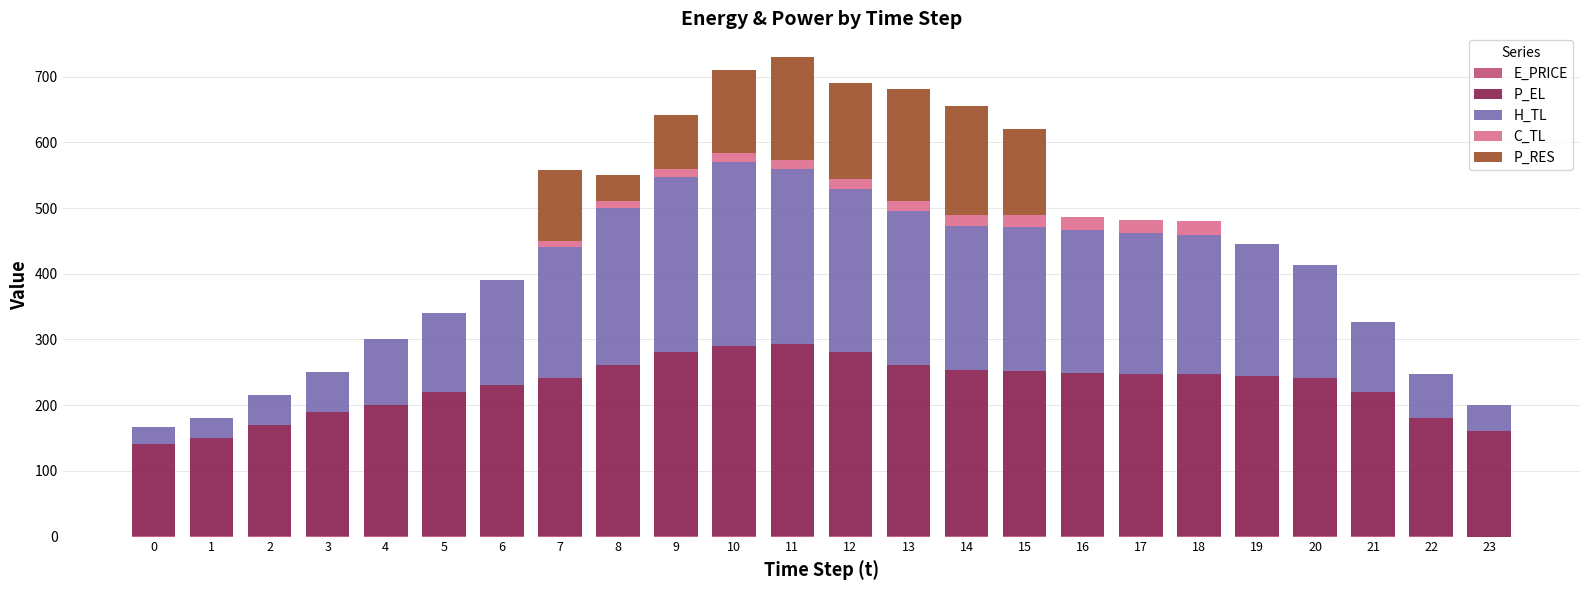

How many distinct data groups are displayed?

5